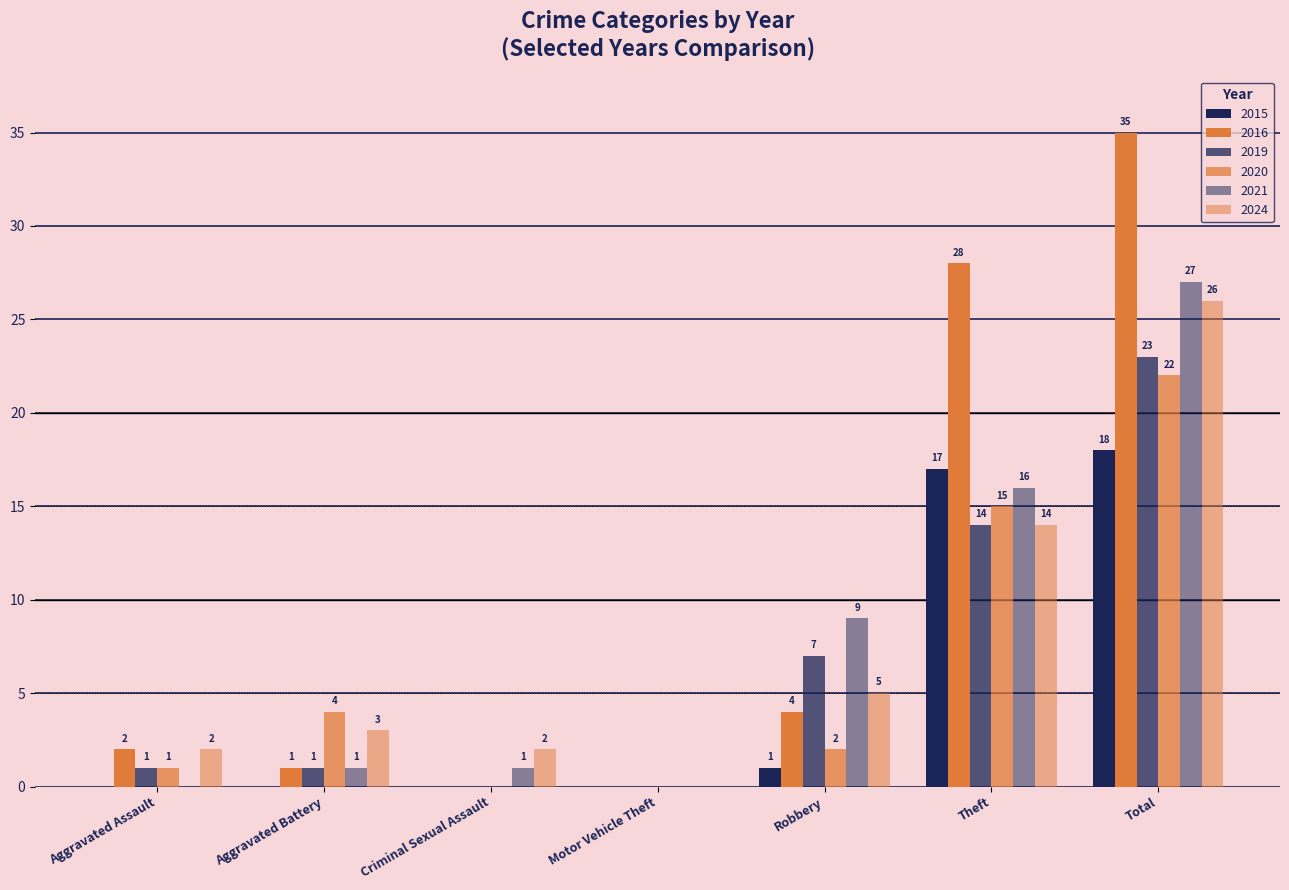

Reading left to right, what are all the values shown in this chart?

2015: Aggravated Assault=0	Aggravated Battery=0	Criminal Sexual Assault=0	Motor Vehicle Theft=0	Robbery=1	Theft=17	Total=18
2016: Aggravated Assault=2	Aggravated Battery=1	Criminal Sexual Assault=0	Motor Vehicle Theft=0	Robbery=4	Theft=28	Total=35
2019: Aggravated Assault=1	Aggravated Battery=1	Criminal Sexual Assault=0	Motor Vehicle Theft=0	Robbery=7	Theft=14	Total=23
2020: Aggravated Assault=1	Aggravated Battery=4	Criminal Sexual Assault=0	Motor Vehicle Theft=0	Robbery=2	Theft=15	Total=22
2021: Aggravated Assault=0	Aggravated Battery=1	Criminal Sexual Assault=1	Motor Vehicle Theft=0	Robbery=9	Theft=16	Total=27
2024: Aggravated Assault=2	Aggravated Battery=3	Criminal Sexual Assault=2	Motor Vehicle Theft=0	Robbery=5	Theft=14	Total=26